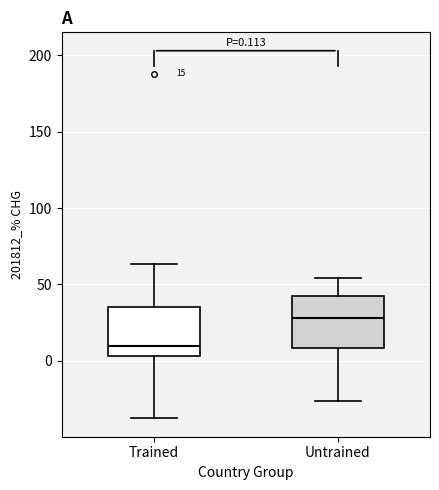

Which box has the highest median line?

Untrained